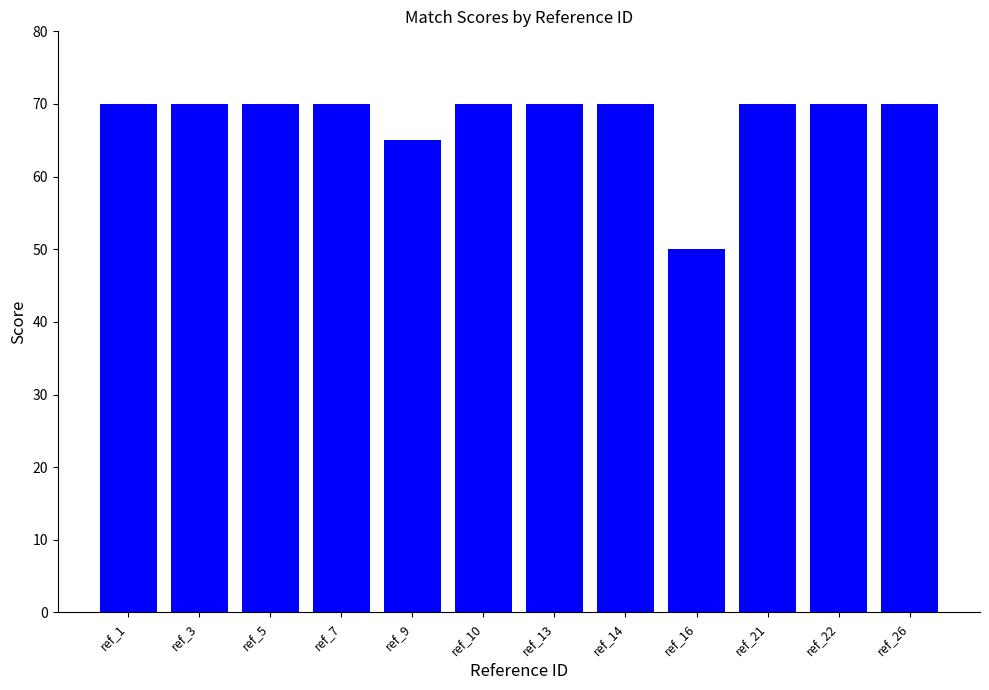

How many bars are there in total?

12